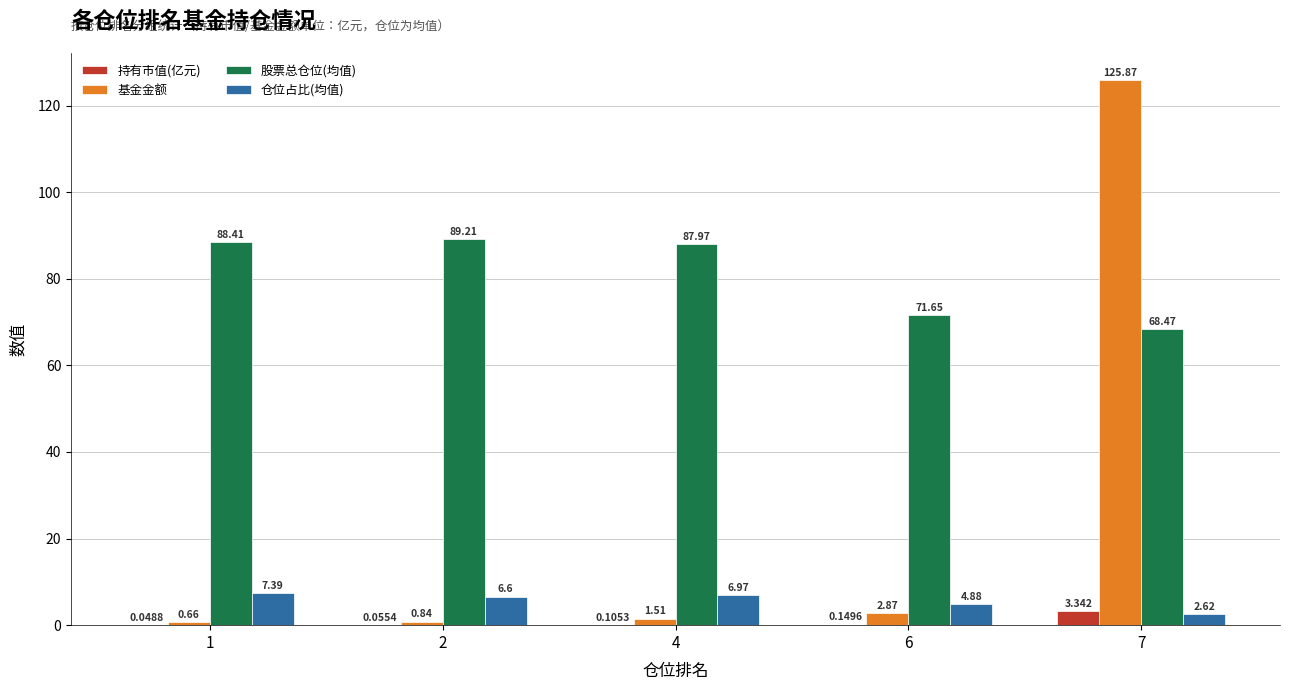

Are the bars grouped side by side (vs. stacked)?

Yes